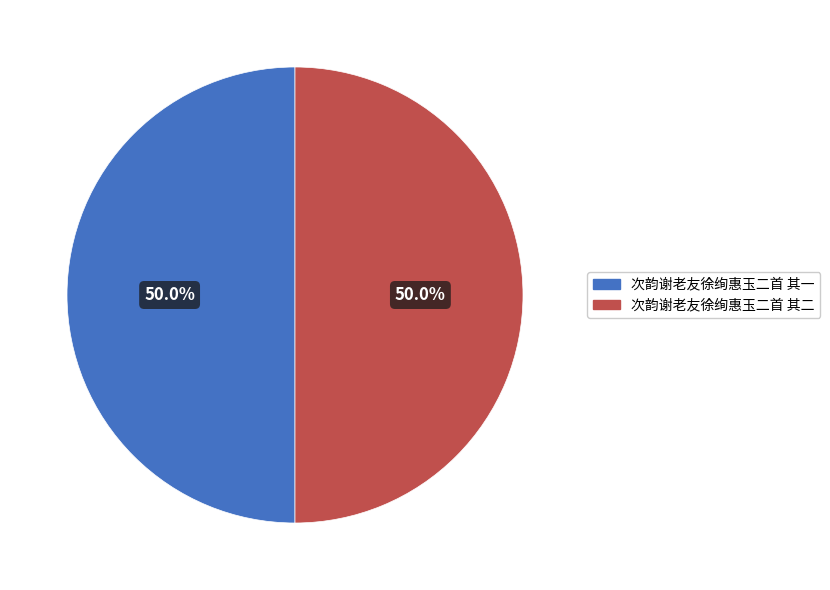

What is the ratio of the value at 次韵谢老友徐绚惠玉二首 其二 to the value at 次韵谢老友徐绚惠玉二首 其一?

1.0